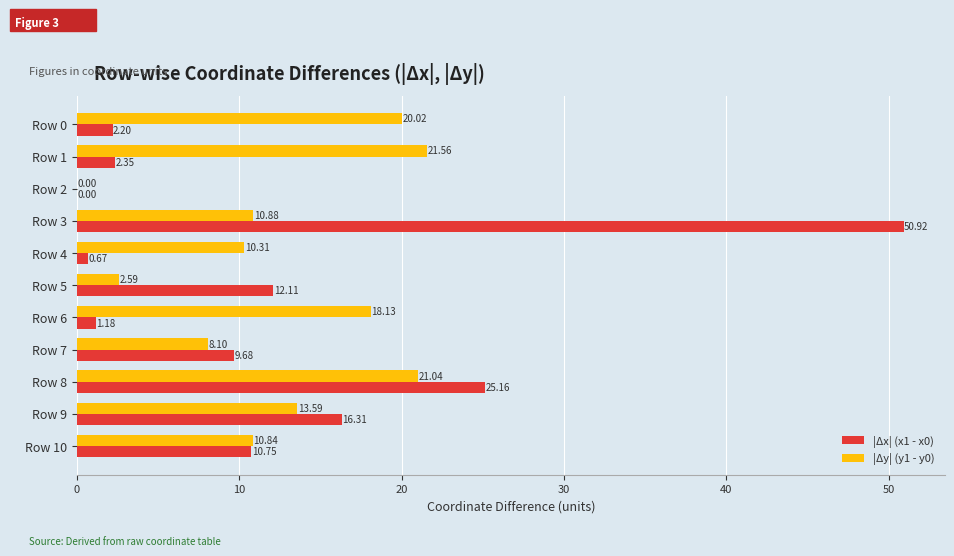

Which series changed the most between Row 8 and Row 10?

|Δx| (x1 - x0)